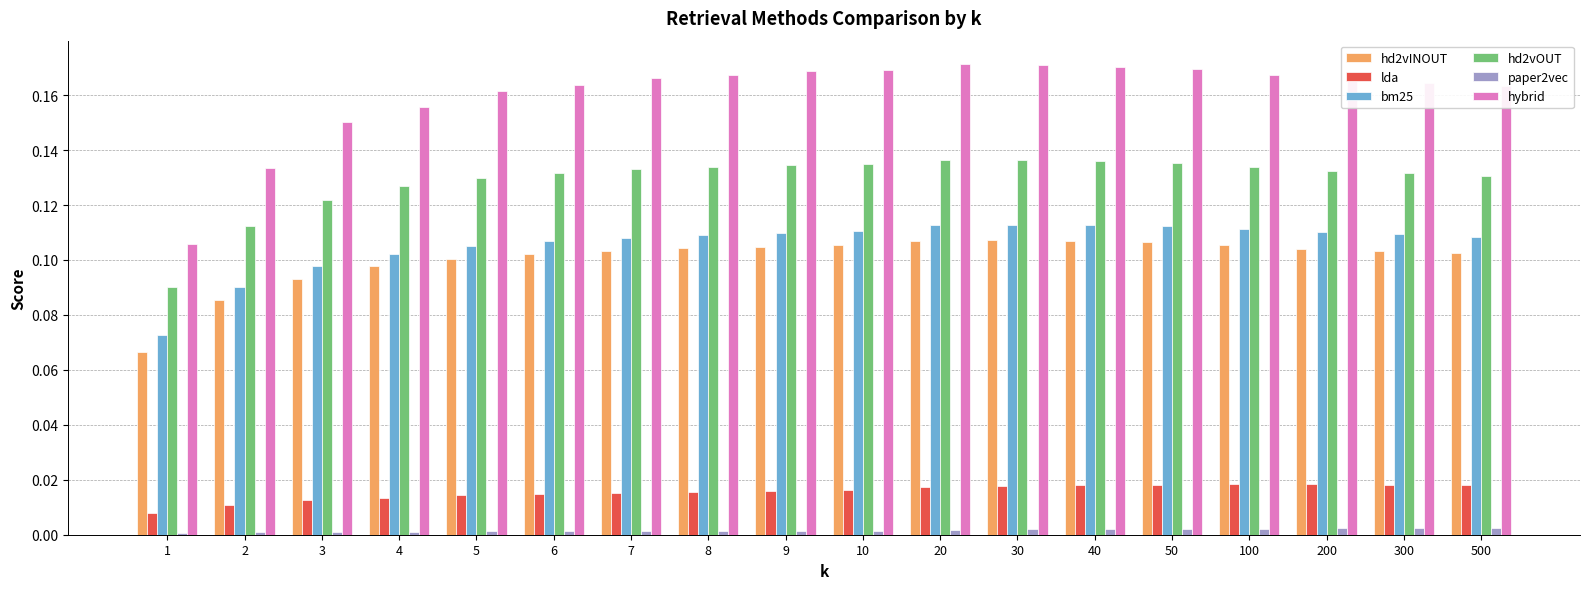

The value of bm25 at 50 is 0.2. True or false?

False